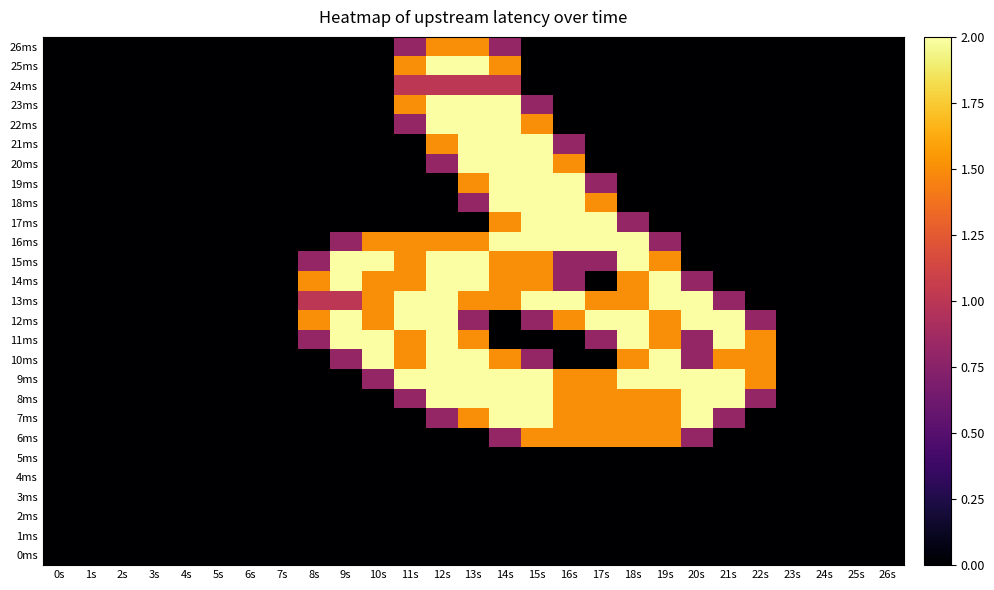

What is the spread (max minus min) of values at 9s?

2.0